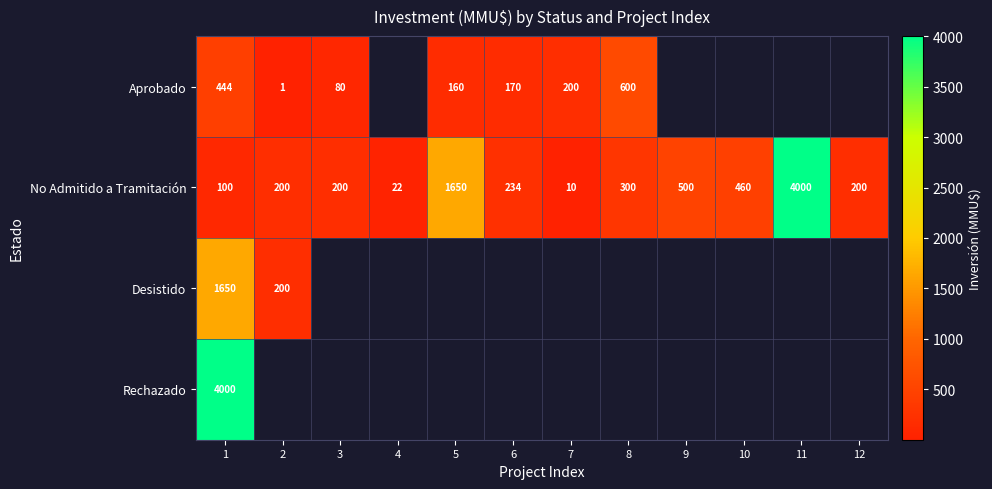

At which label does No Admitido a Tramitación first exceed 234?

5